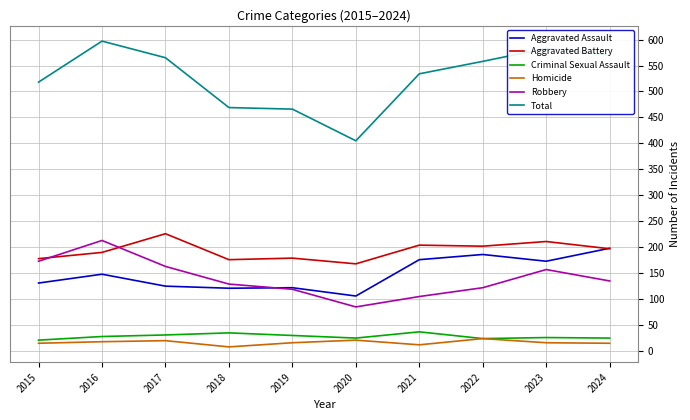

Is it true that Aggravated Assault equals 176 at 2021?

True